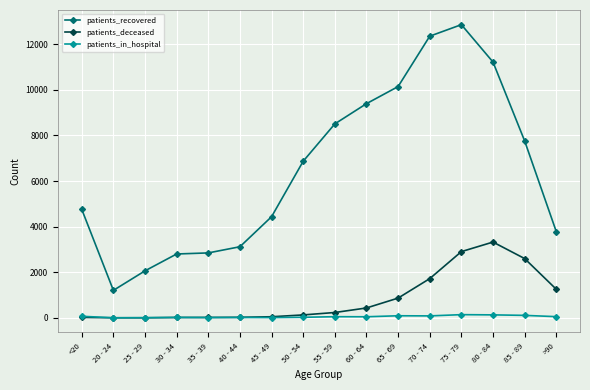

Count the number of categories in the chart.

16